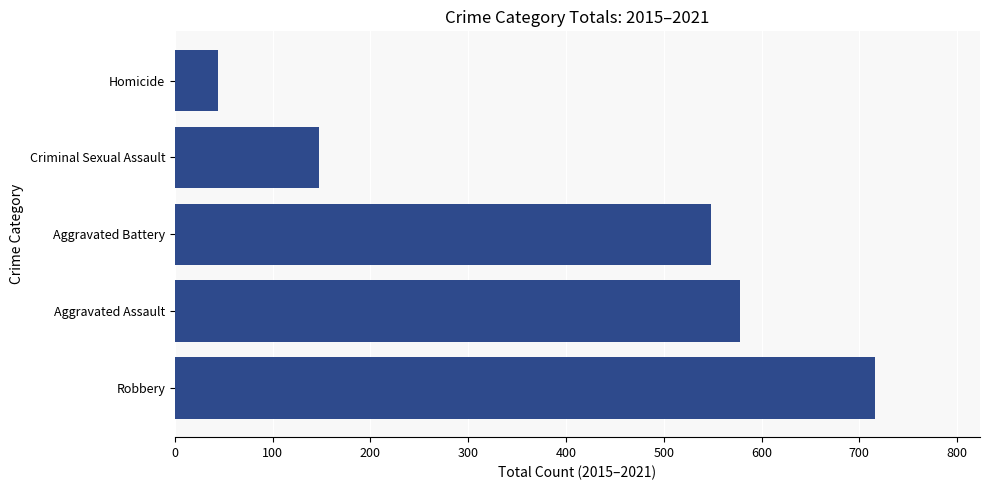

What is the change in value from Aggravated Assault to Homicide?

-534